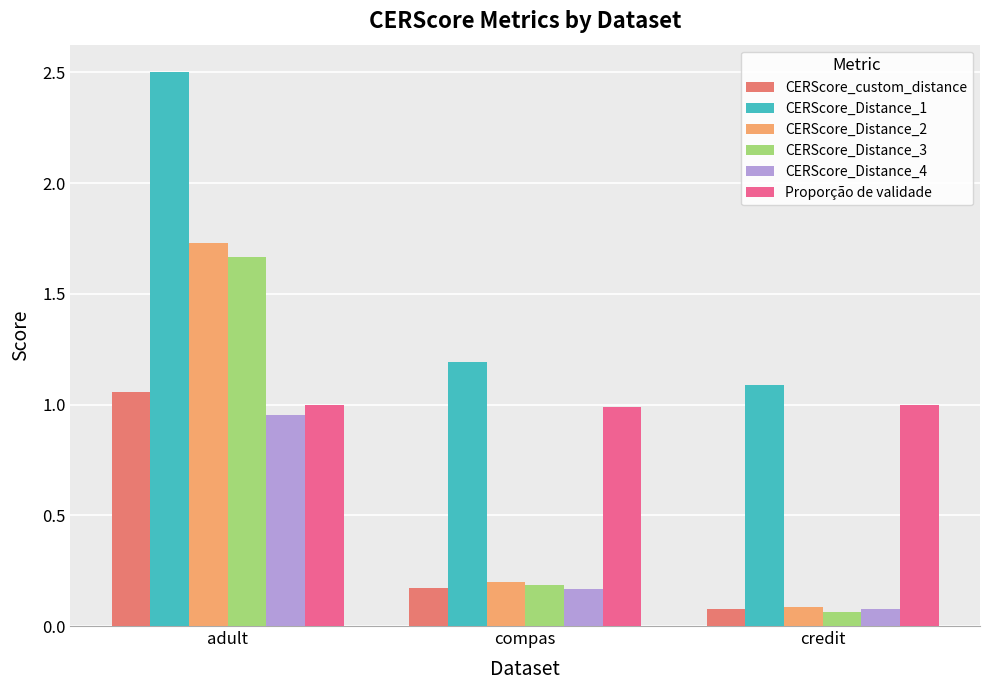

Which label corresponds to the largest value in the chart?

adult